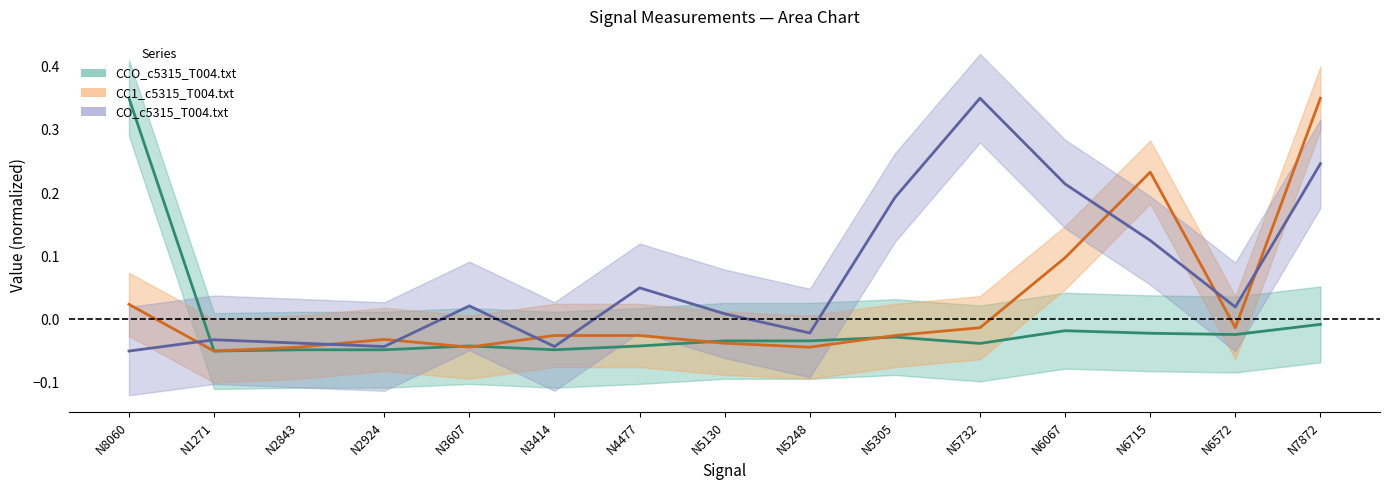

What is the difference between the highest and lowest values at N6715?

0.3